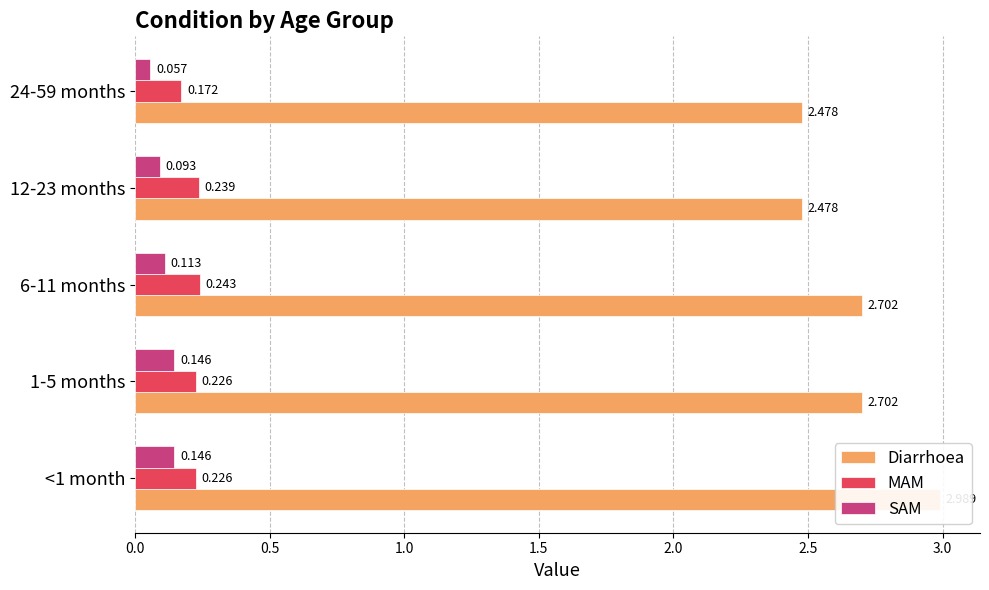

How many distinct data groups are displayed?

3